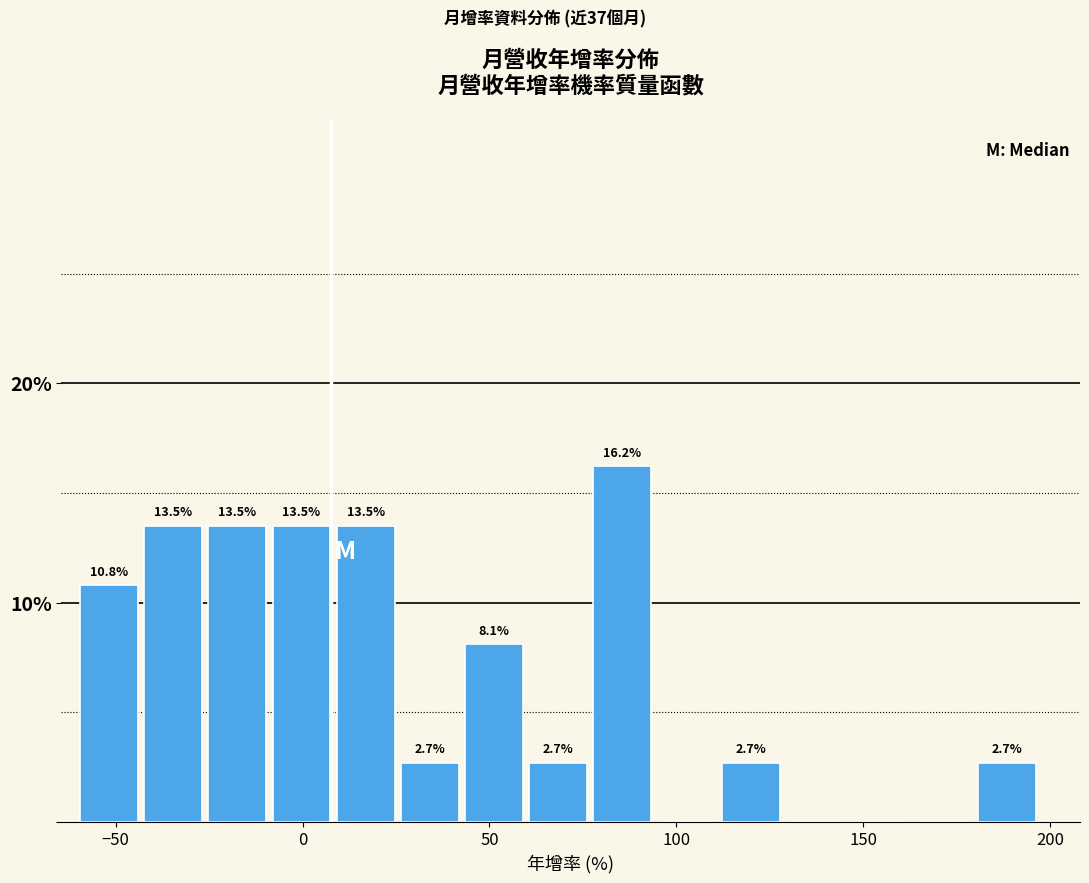

Around what value on the x-axis is the tallest bar? Give the approximate position of its centre, as read against the axis.

85